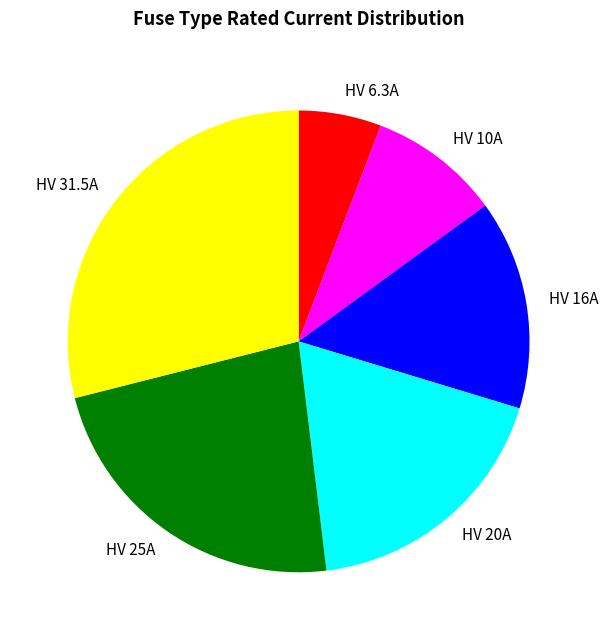

What is the ratio of the value at HV 6.3A to the value at HV 16A?

0.4